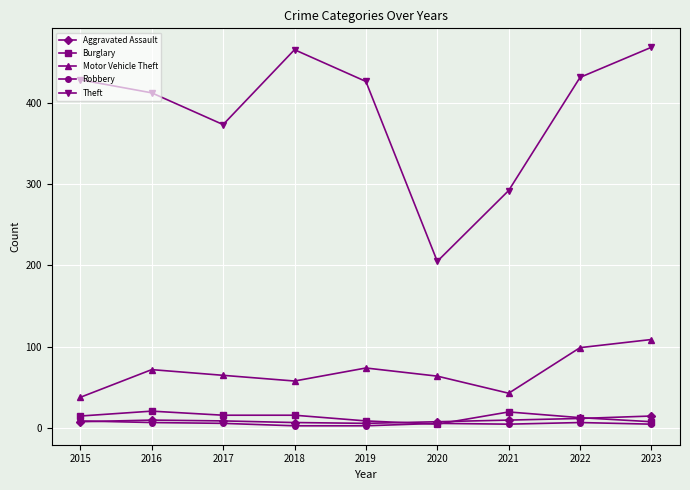

True or false: Aggravated Assault and Theft intersect in this chart.

False